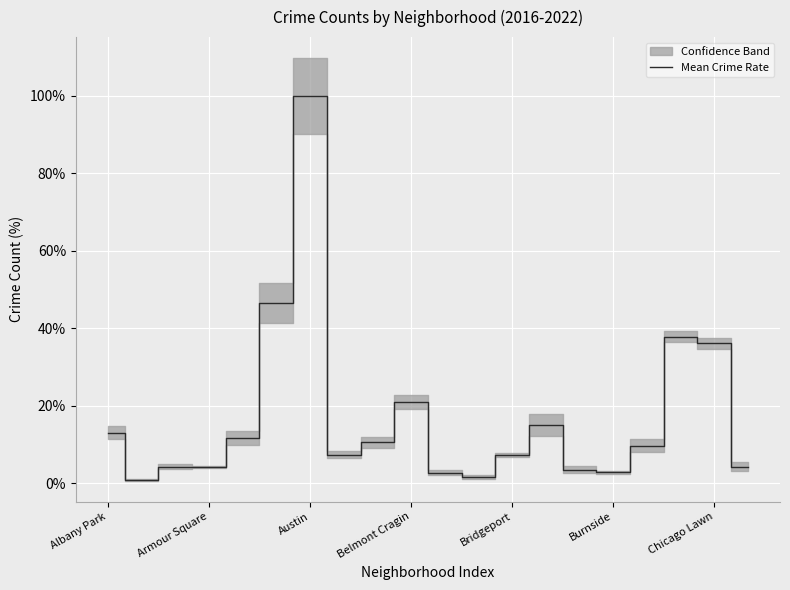

What is the approximate value of Mean Crime Rate at Burnside?

2.8